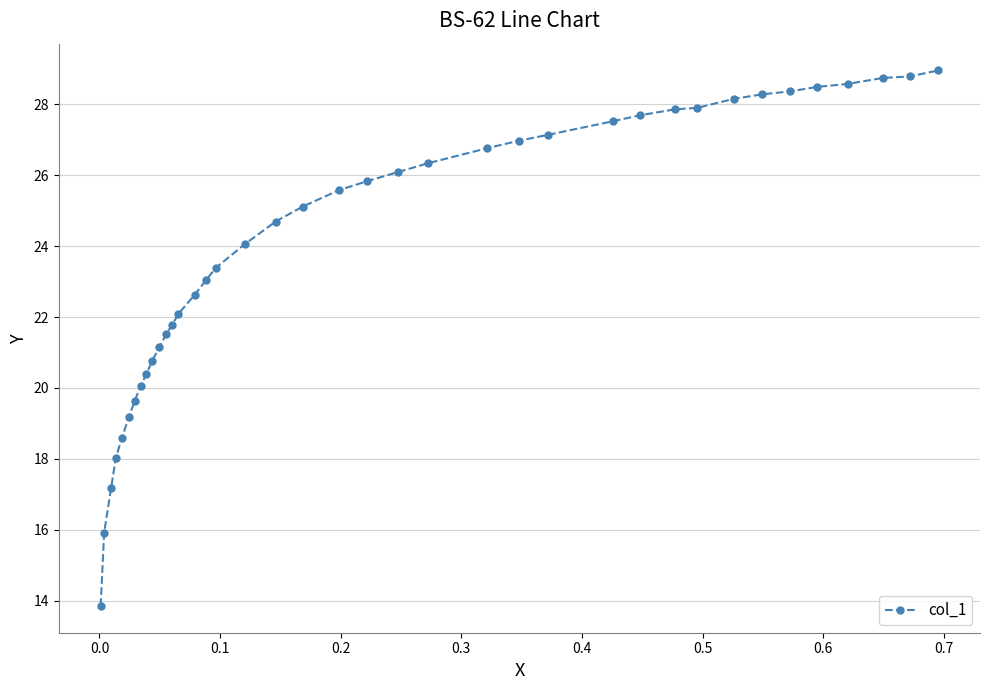

What is the value of the 36th point from the left?

28.6